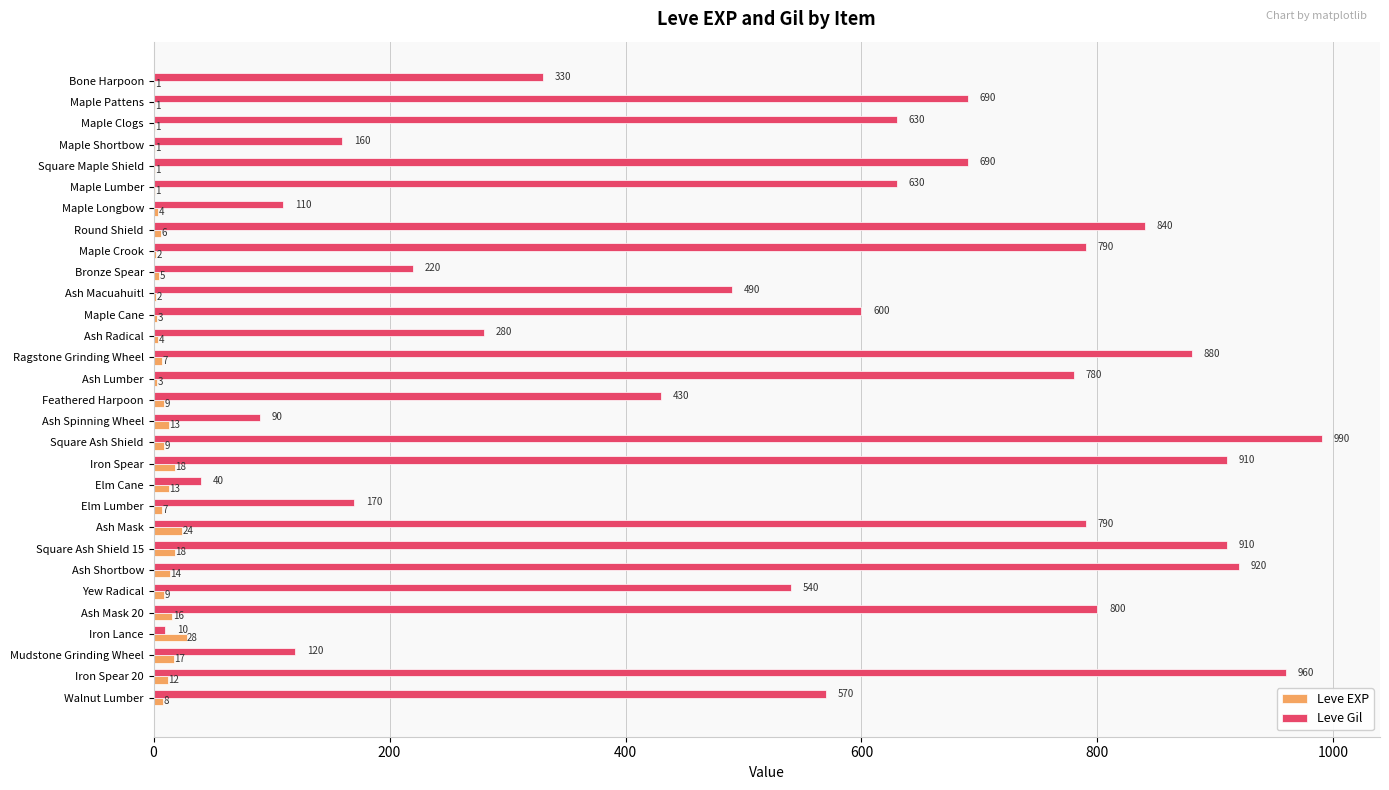

What is the maximum value for Leve EXP?

28